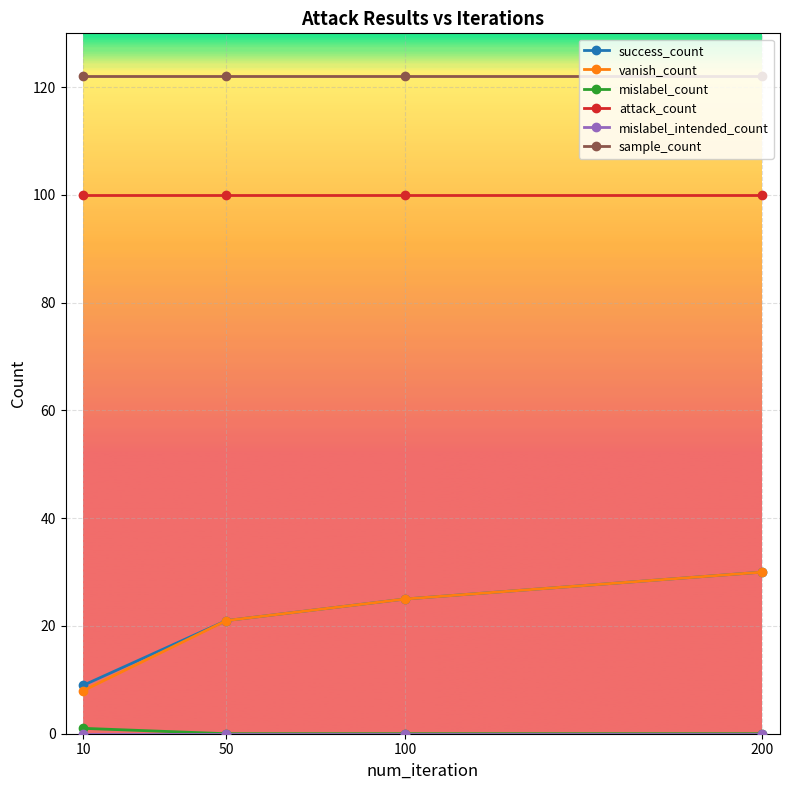

What is the maximum value for success_count?

30